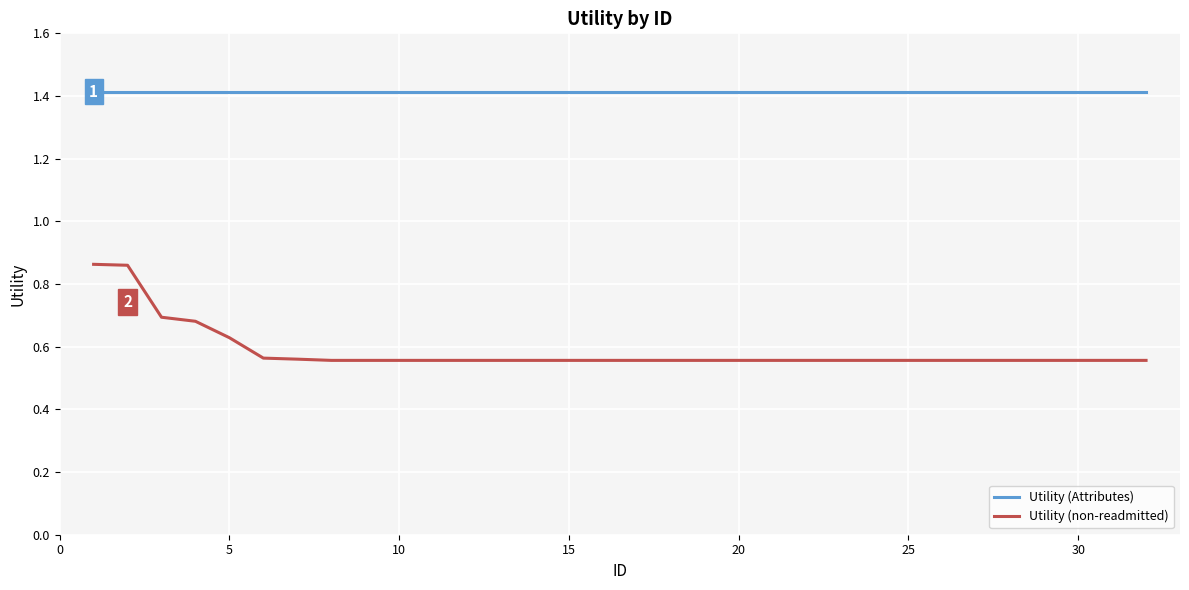

Rank the series by their average value, from lowest to highest.

Utility (non-readmitted), Utility (Attributes)